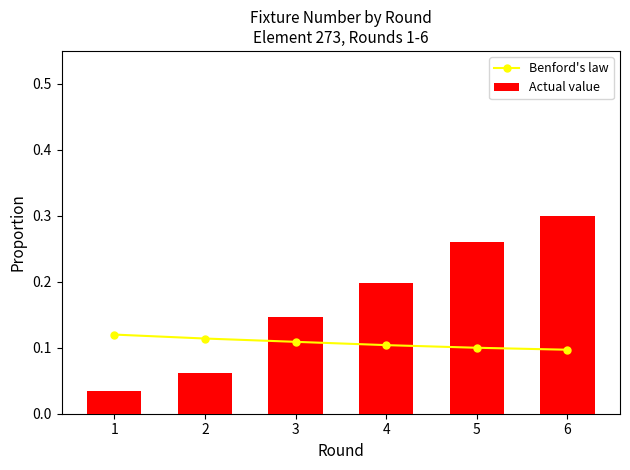

What is the sum of all Actual value values?

1.0